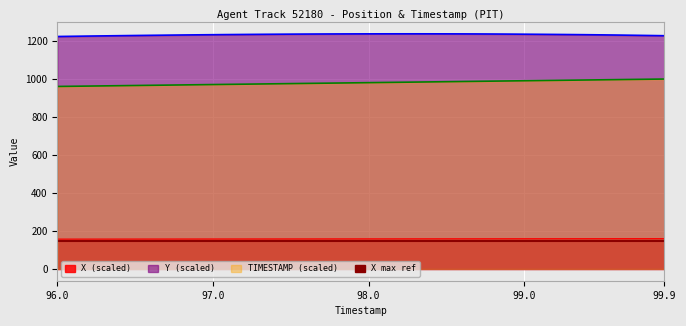

In Y, how many points are higher than both neighbors (excluding endpoints)?

1